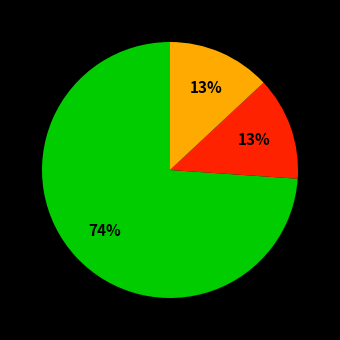

To the nearest percent, what is the difference between the largest and smallest slice percentages?

61%